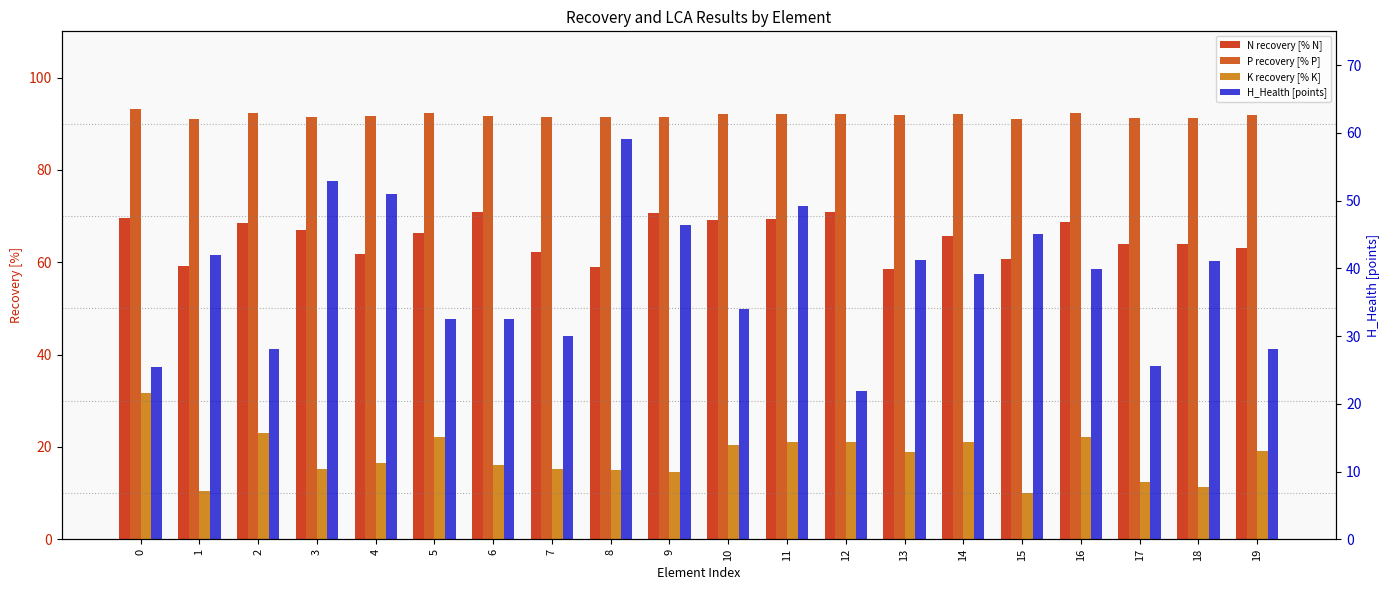

How many bars are there in total?

80